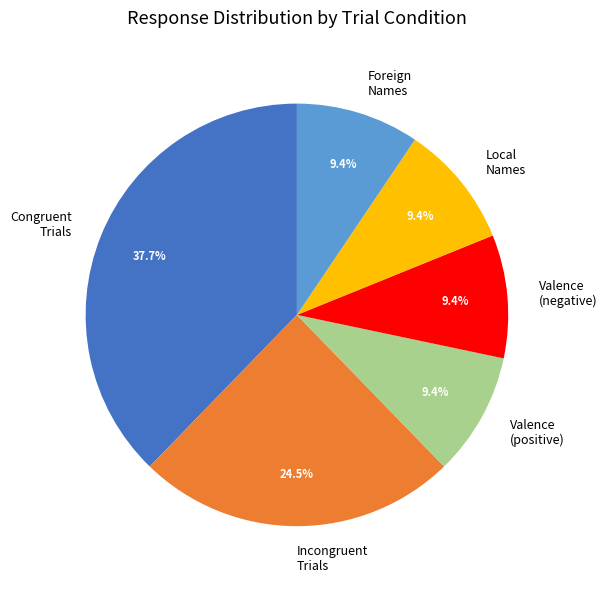

How many segments does this pie chart have?

6